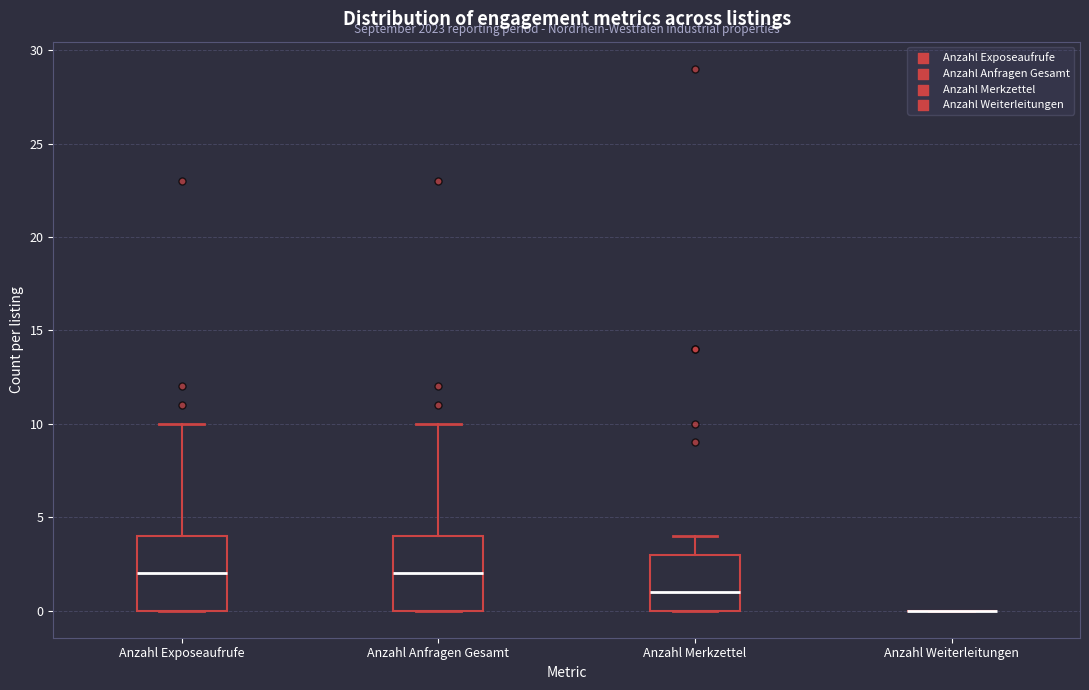

Reading left to right, transcribe this box plot: for each box, give where its median line is, the range the box spans, and where its two whiskers end, as read against the y-axis. The values are not printed on the chart, so give them approximately, as read against the axis.

Anzahl Exposeaufrufe: median 2, box 0 to 4, whiskers 0 to 10
Anzahl Anfragen Gesamt: median 2, box 0 to 4, whiskers 0 to 10
Anzahl Merkzettel: median 1, box 0 to 3, whiskers 0 to 4
Anzahl Weiterleitungen: box collapsed to a line at 0, whiskers 0 to 0